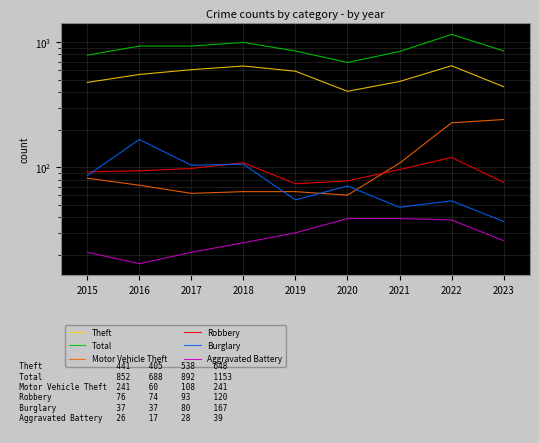

Which category has the highest value in the Robbery series?

2022